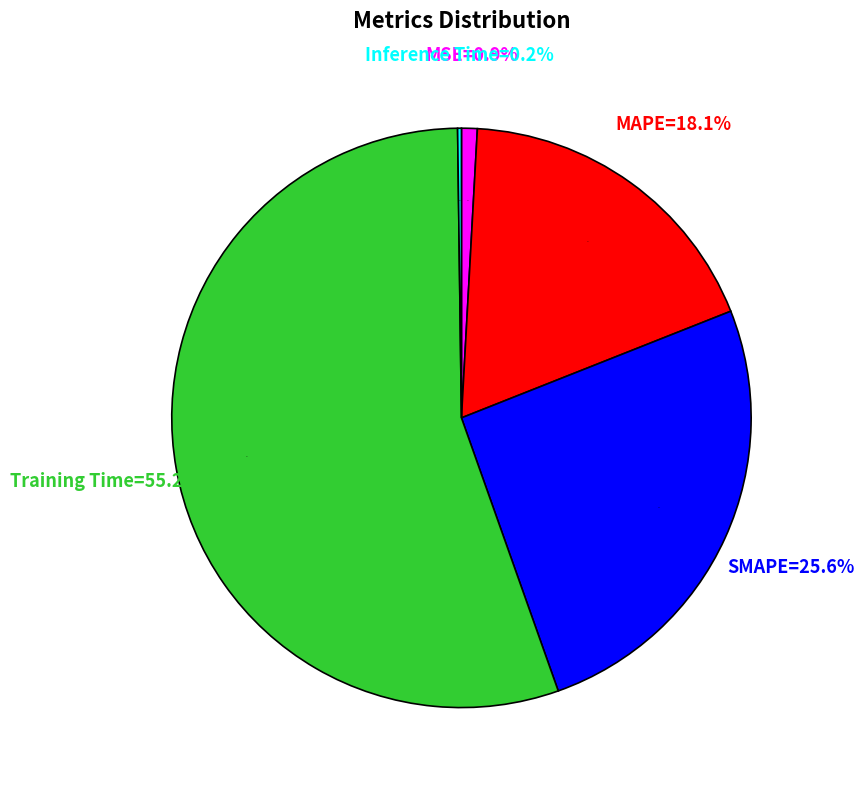

To the nearest percent, what portion does MAPE represent?

18%